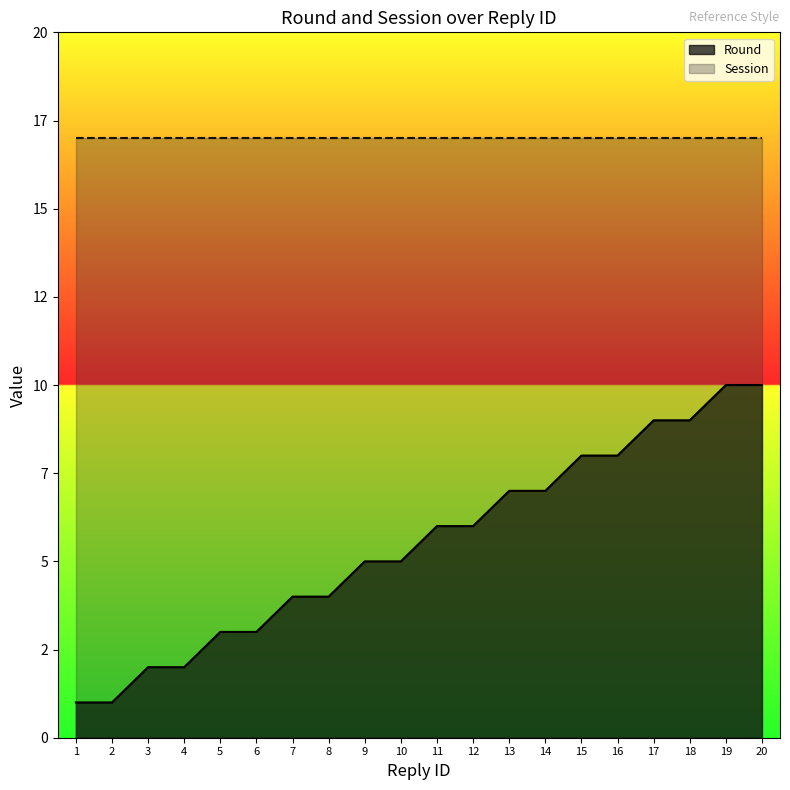

What are all the series names shown in the legend?

Round, Session